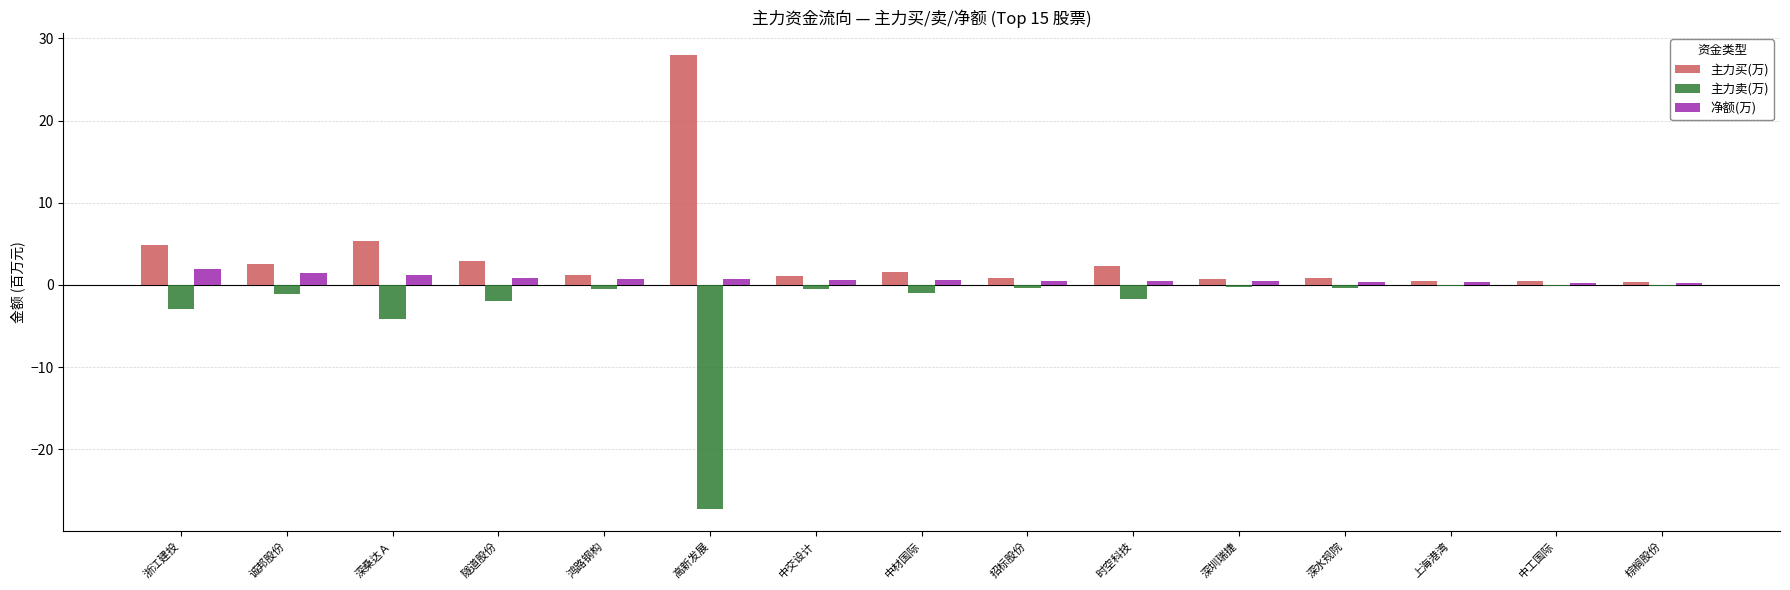

How many data points does each series have?

15